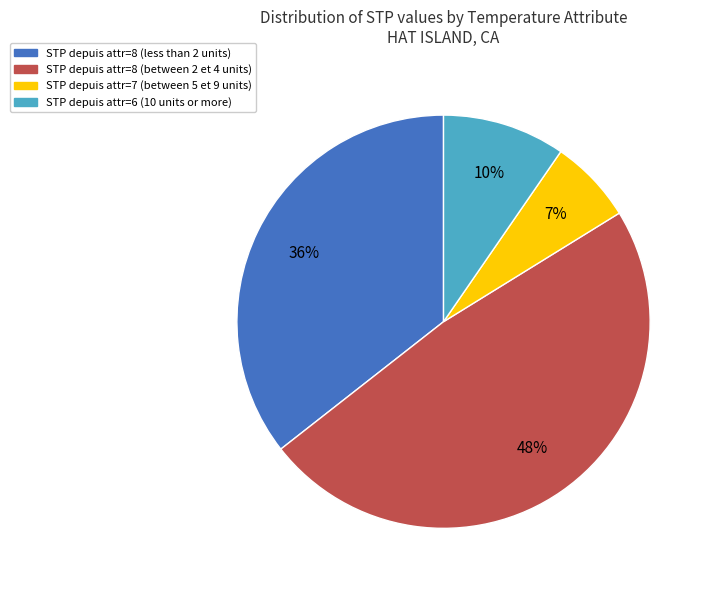

Is there a majority slice in this chart?

No